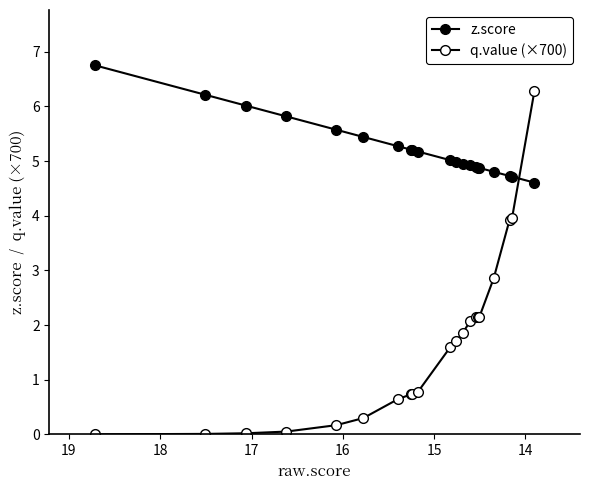

Is this an area chart (filled region under the line)?

No